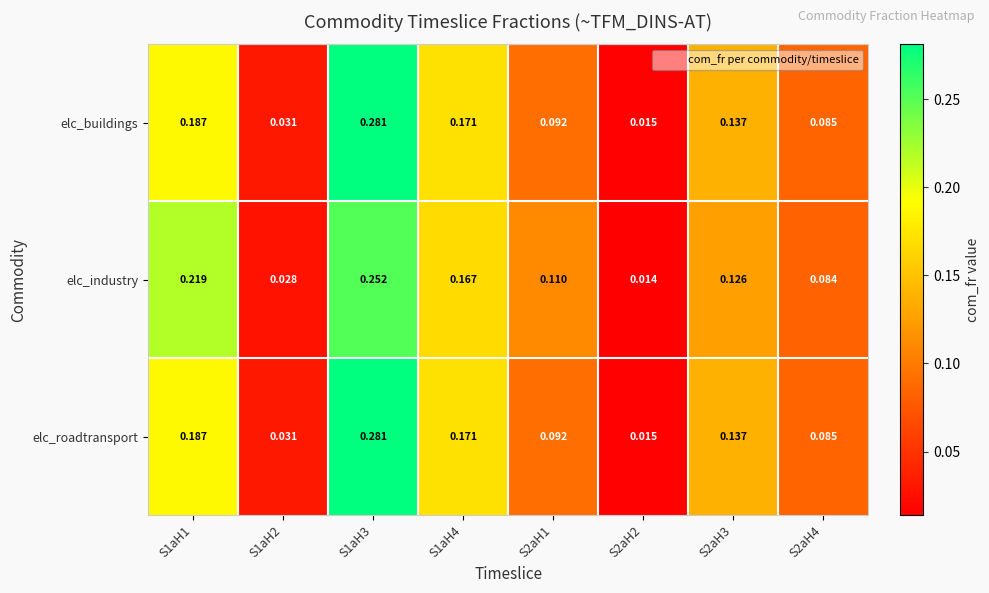

Between S2aH1 and S2aH4, which series saw the biggest shift?

elc_industry